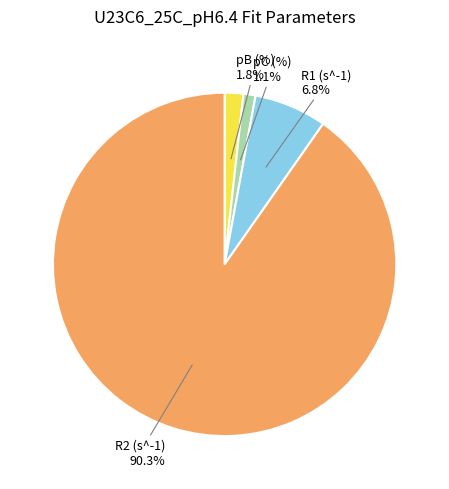

Which category has the biggest portion of the pie?

R2 (s^-1)